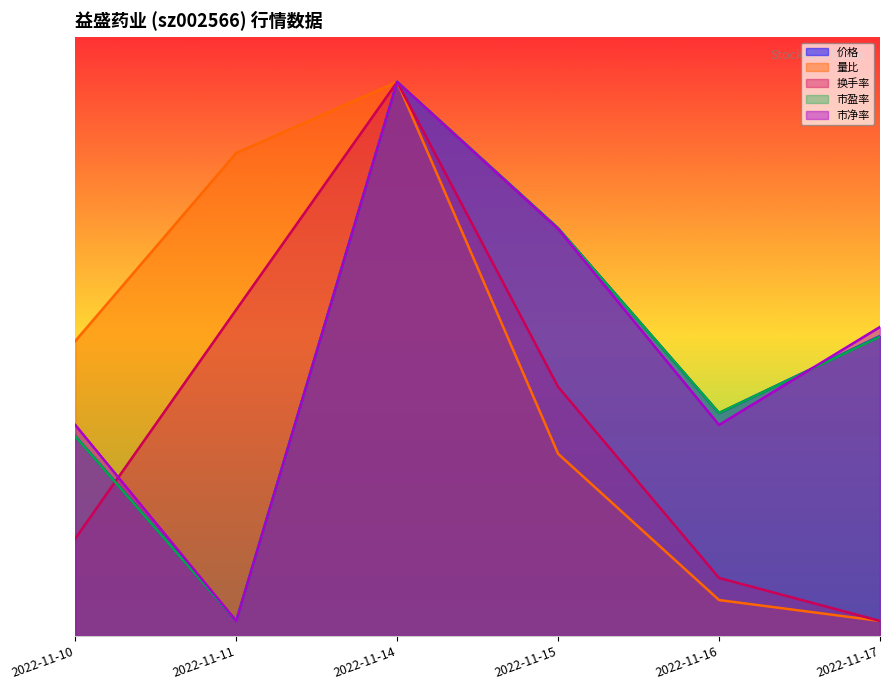

Between 2022-11-16 and 2022-11-11, which is larger?

2022-11-16